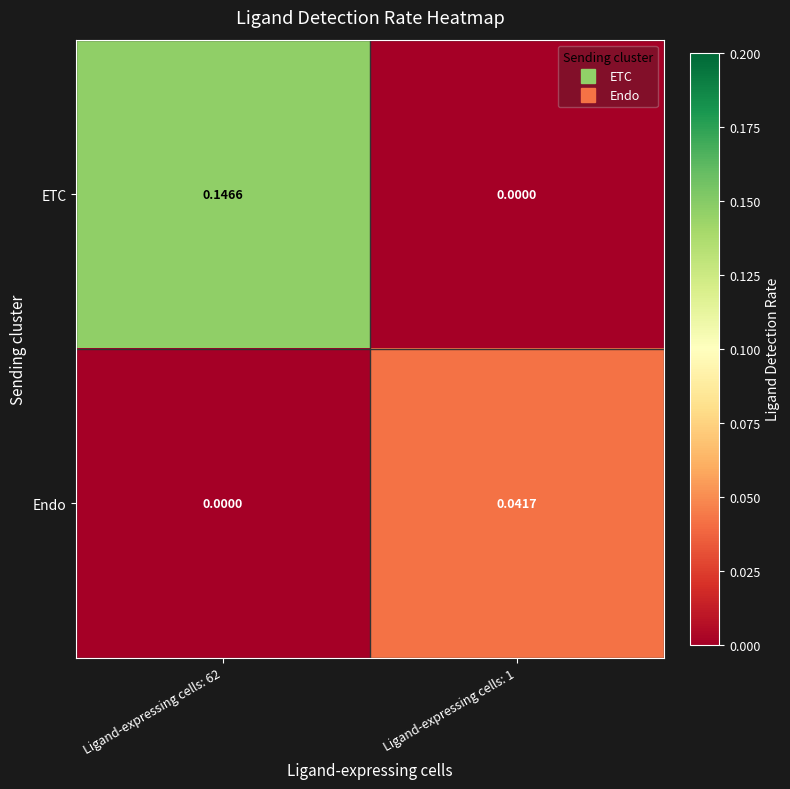

Between Ligand-expressing cells: 62 and Ligand-expressing cells: 1, which series saw the biggest shift?

ETC